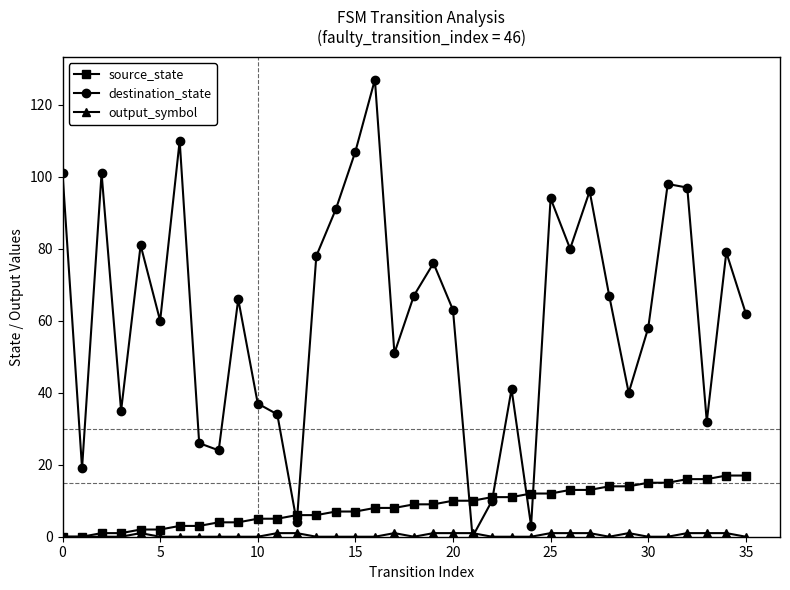

Which series has the widest spread of values?

destination_state